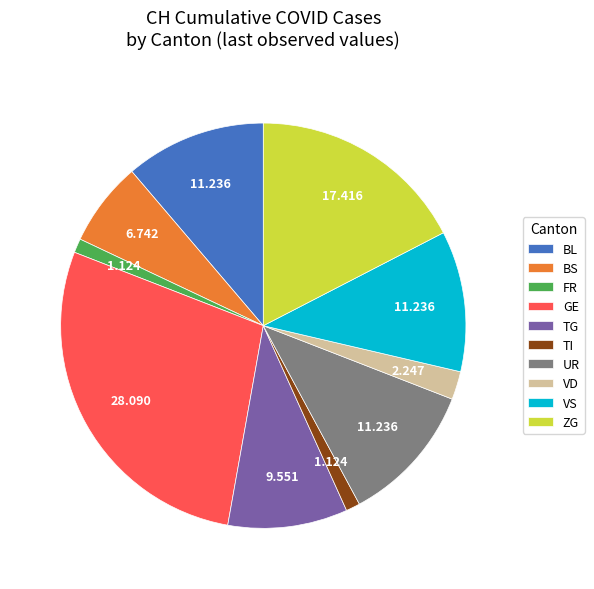

Which slice is the largest?

GE